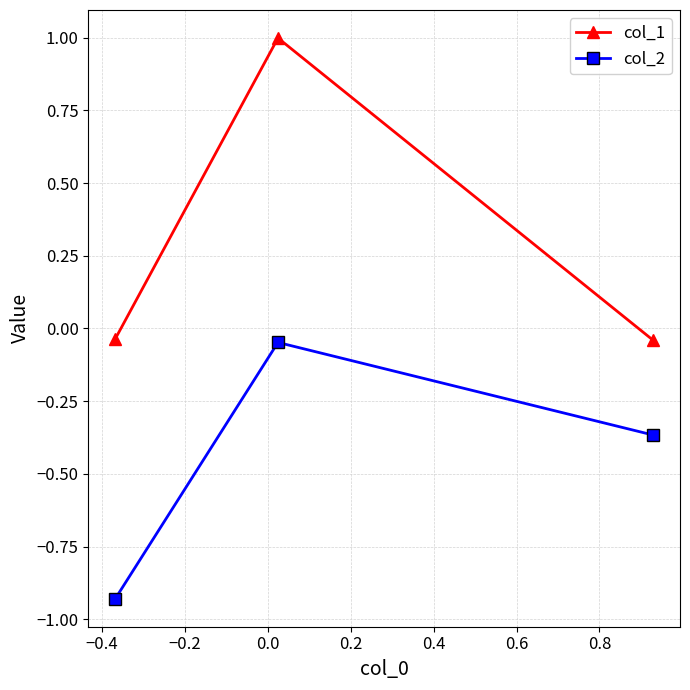

What is the difference between the maximum and minimum values in the col_1 series?

1.0